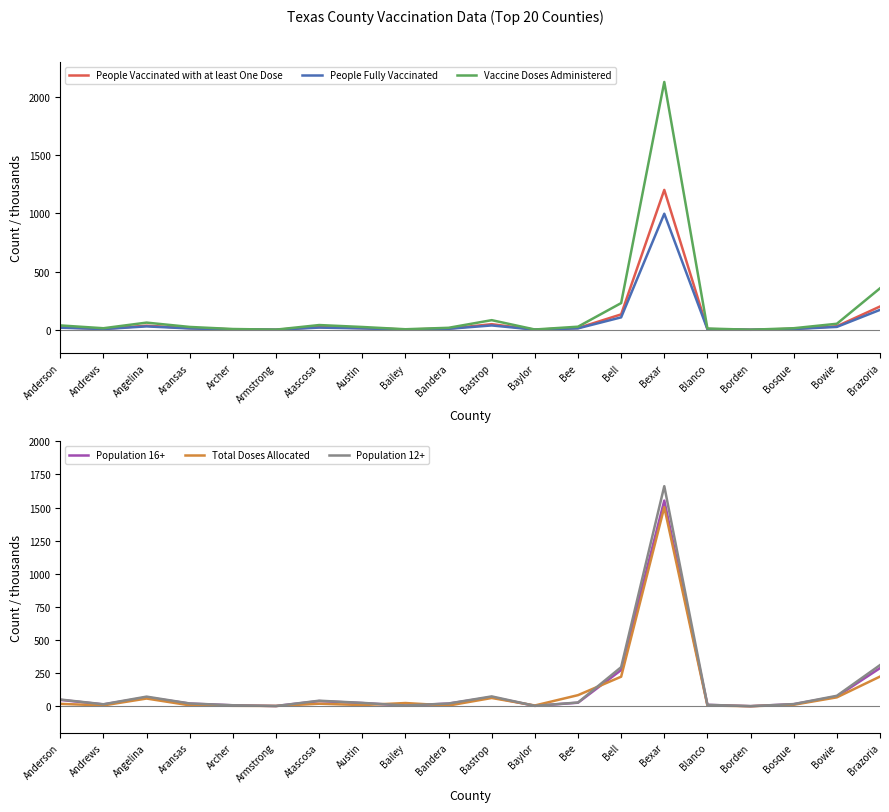

What is the sum of all Population 12+ values?

2739.4